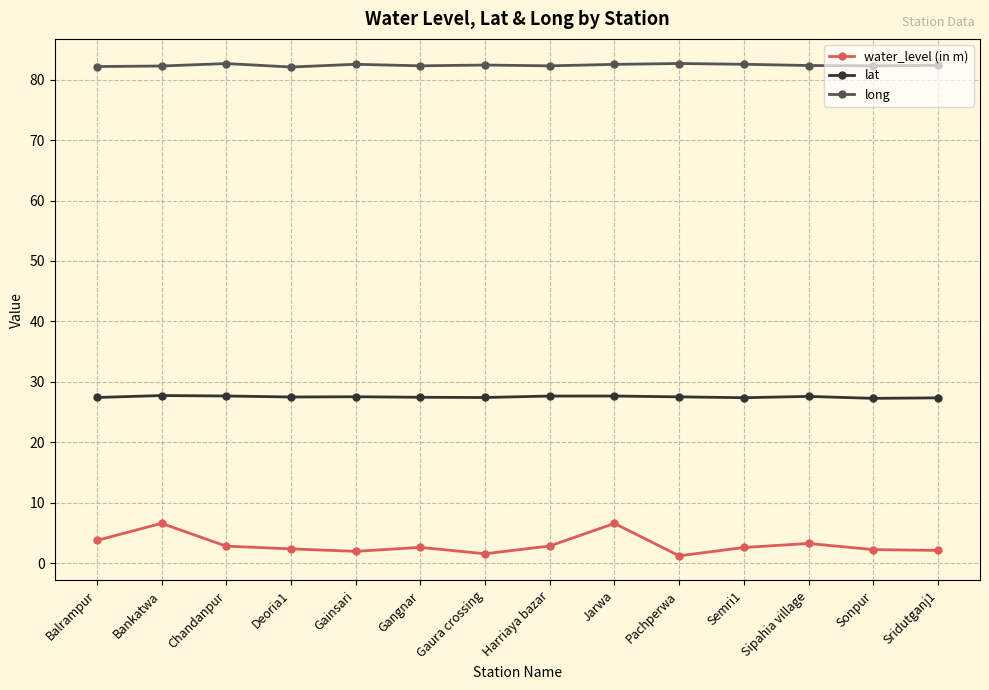

At Harriaya bazar, list the series in order from largest to smallest.

long, lat, water_level (in m)